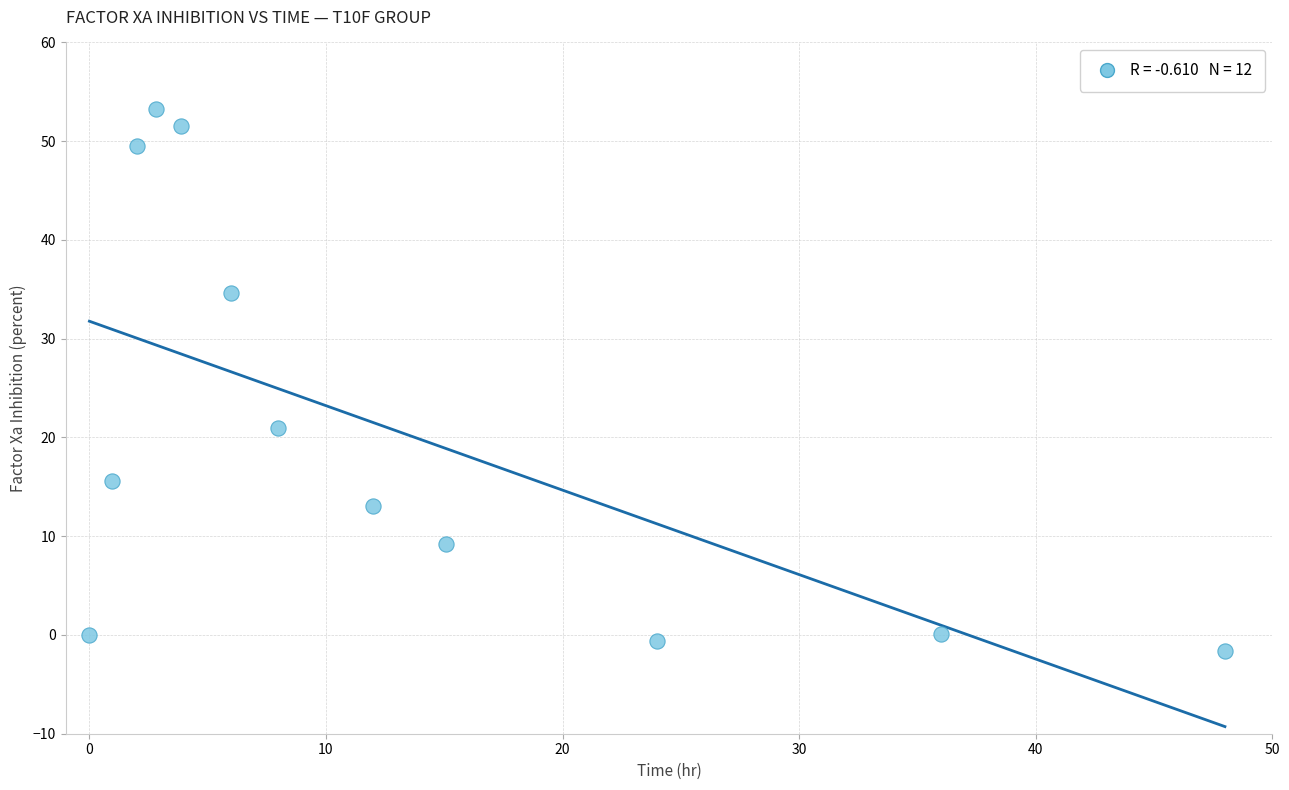

What is the range of X values (max minus min)?

48.0